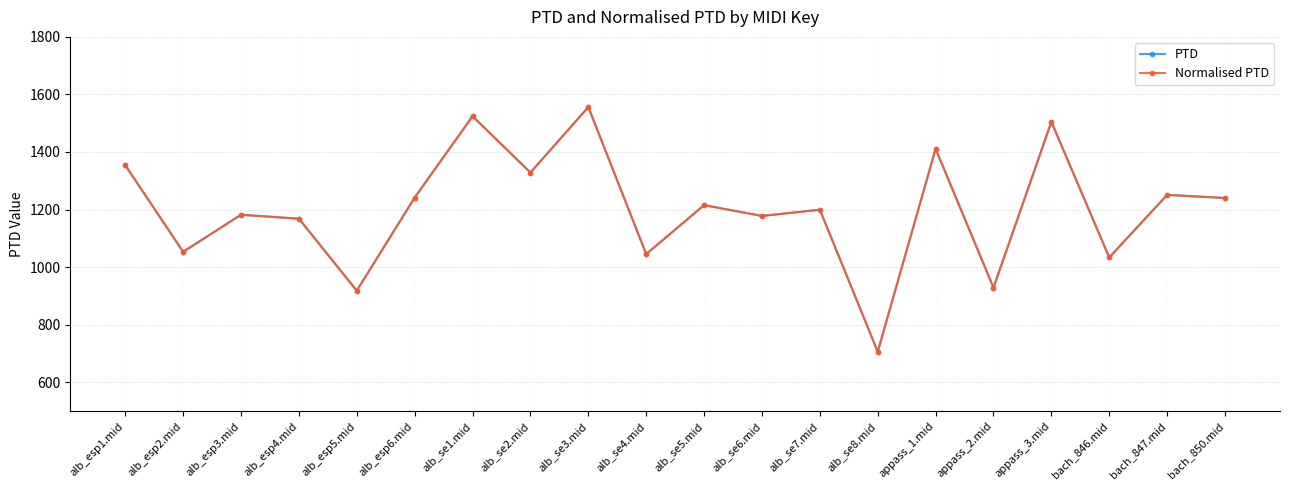

What is the value of the PTD point at the 15th from the left?

1410.8